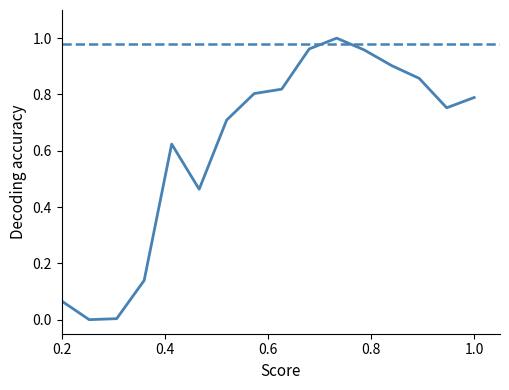

How many lines are shown in the chart?

1